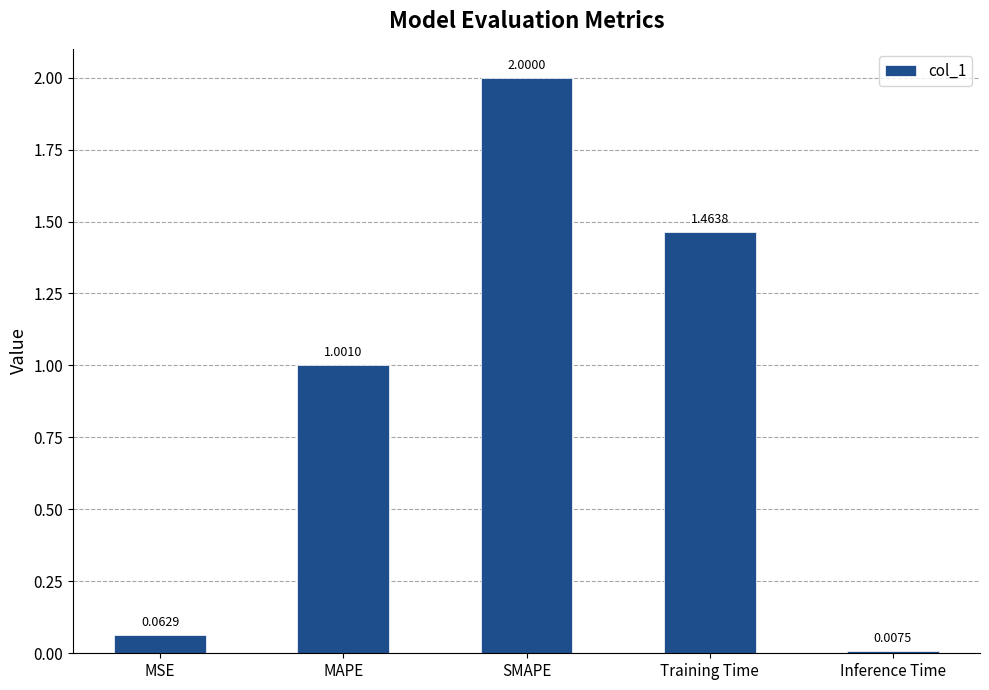

What is the label of the 2nd bar from the left?

MAPE